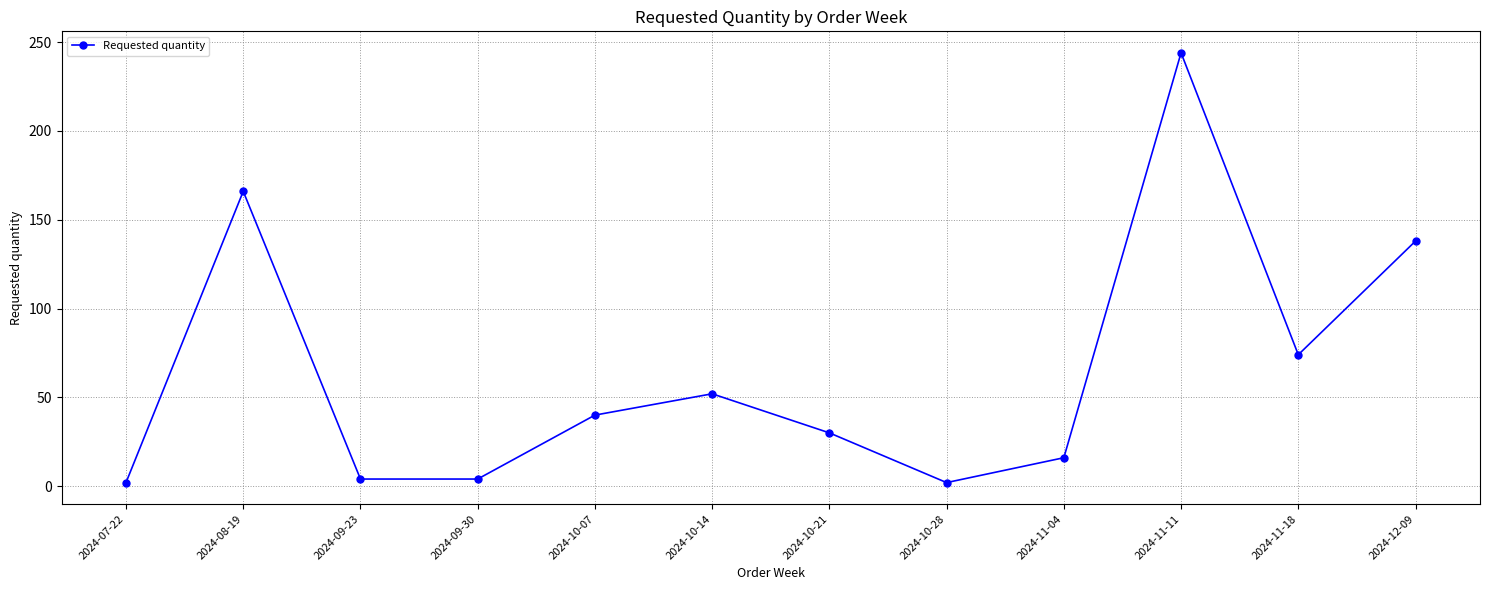

Reading left to right, what are all the values shown in this chart?

2	166	4	4	40	52	30	2	16	244	74	138